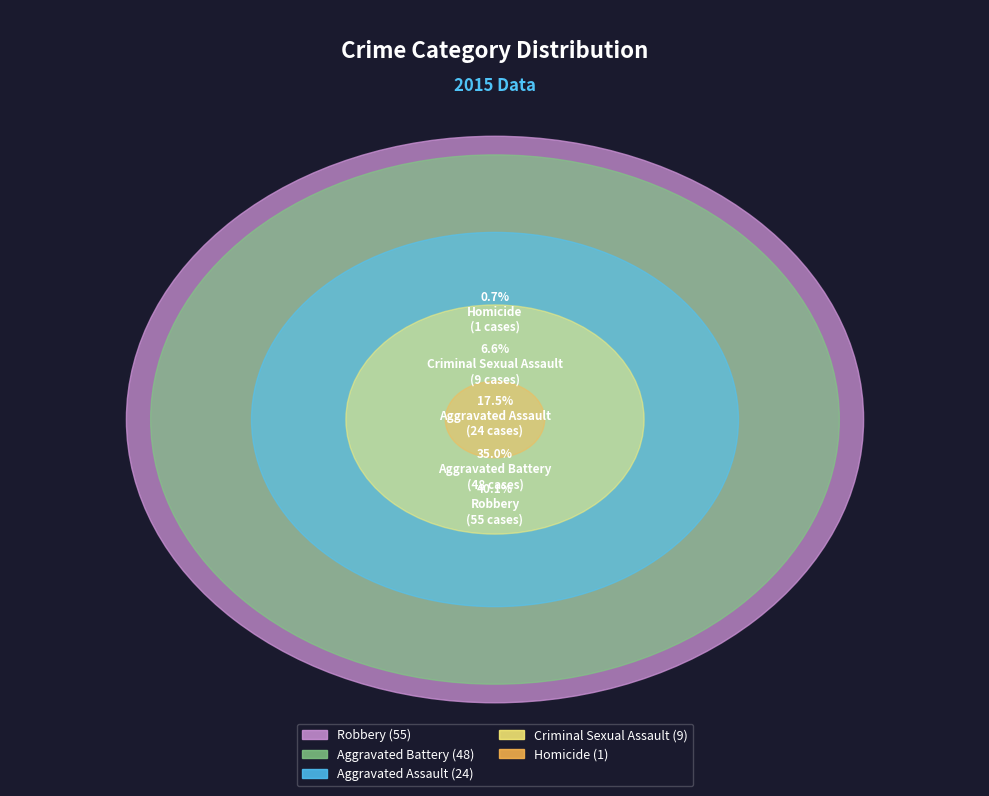

Does Aggravated Battery account for over 50% of the chart?

No